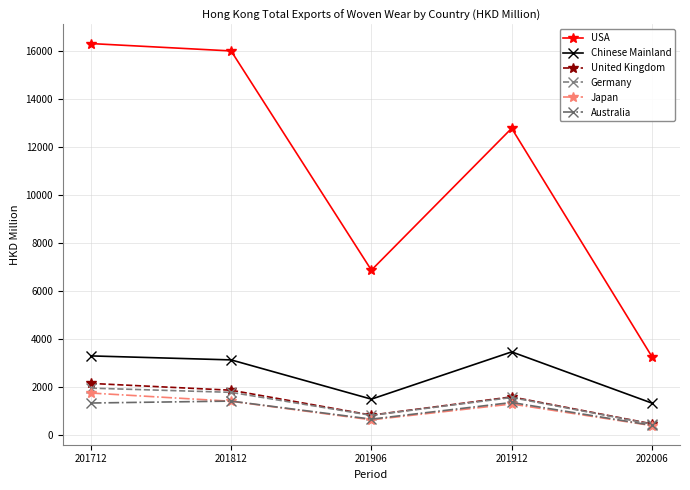

Which series has the largest range (max minus min)?

USA